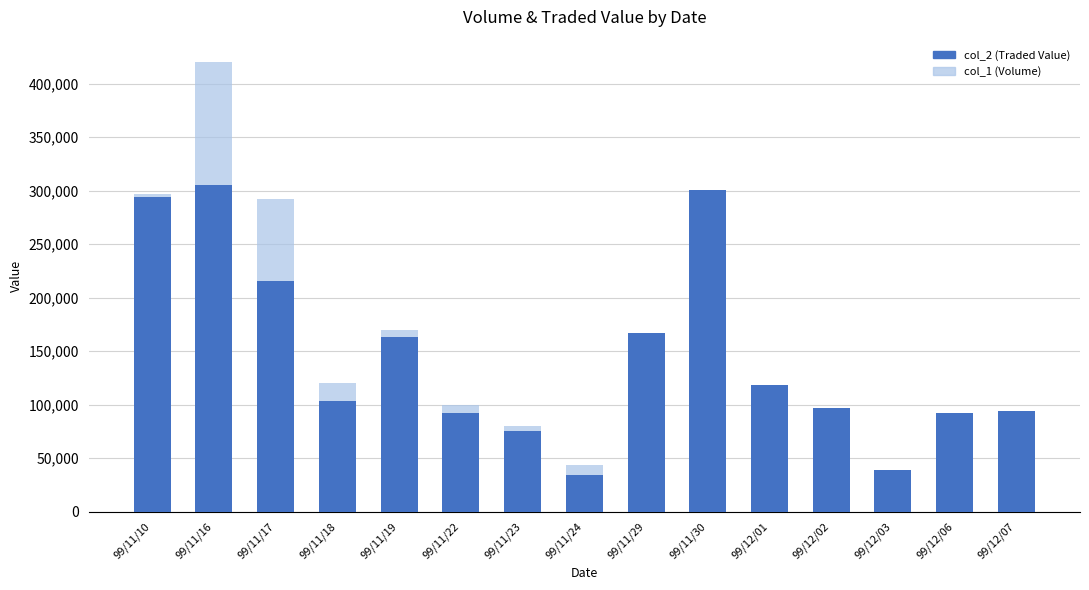

How many bars are there in each group?

2